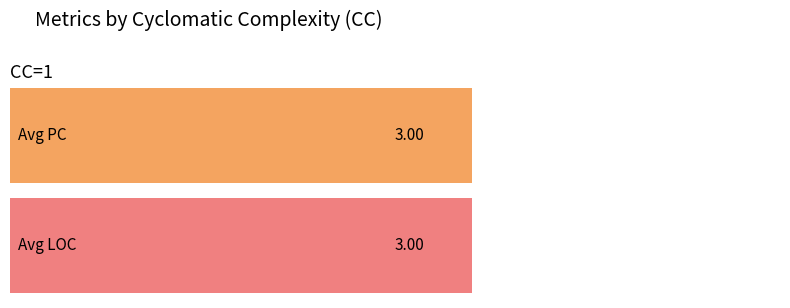

What is the value of the LOC bar at the 3rd from the left?

3